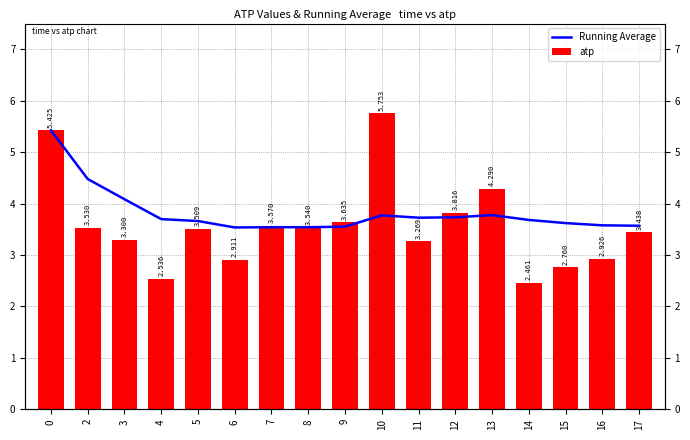

Count the number of categories in the chart.

17